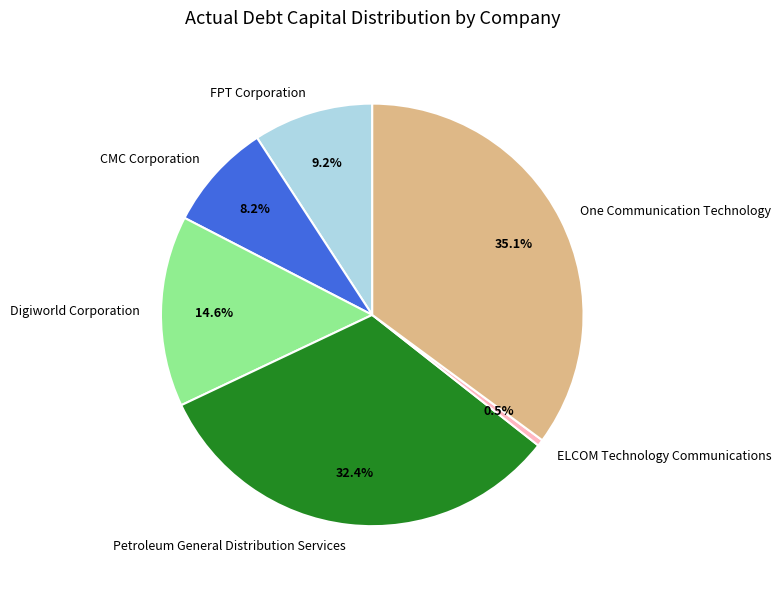

To the nearest percent, what is the difference between the largest and smallest slice percentages?

35%